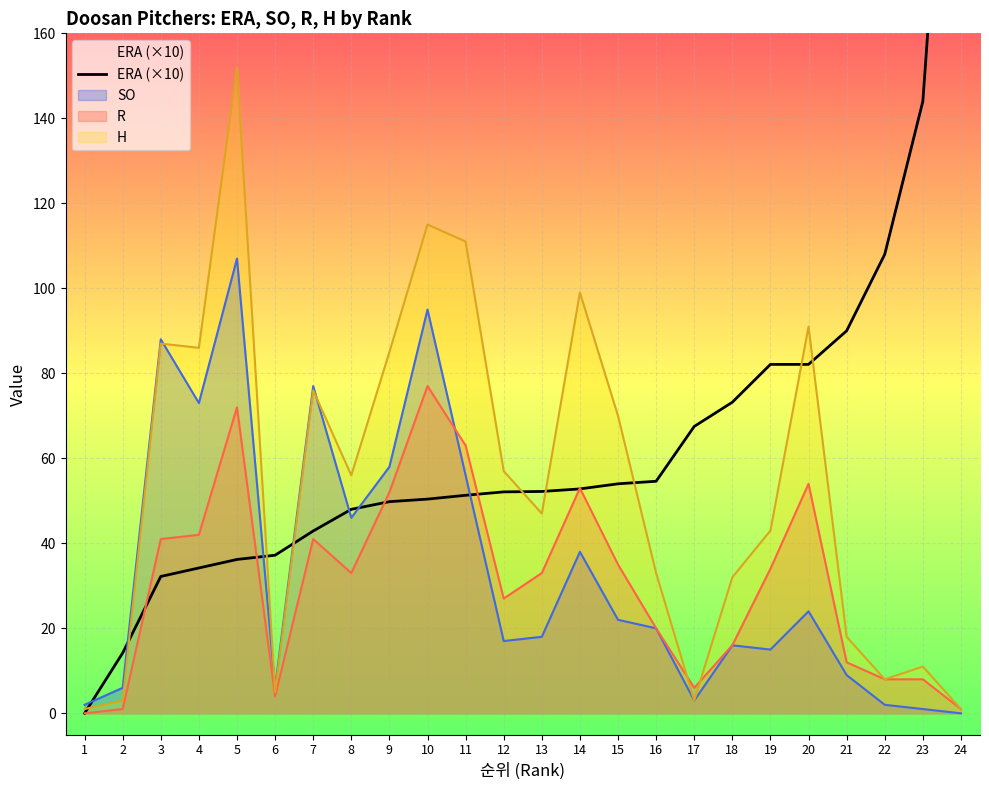

Is it true that the value at 19 is 82.1?

True